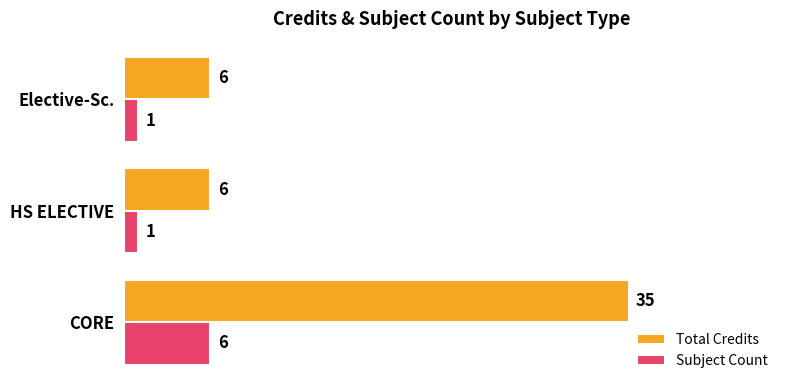

Is the value of Subject Count at Elective-Sc. greater than the value of Total Credits at HS ELECTIVE?

No